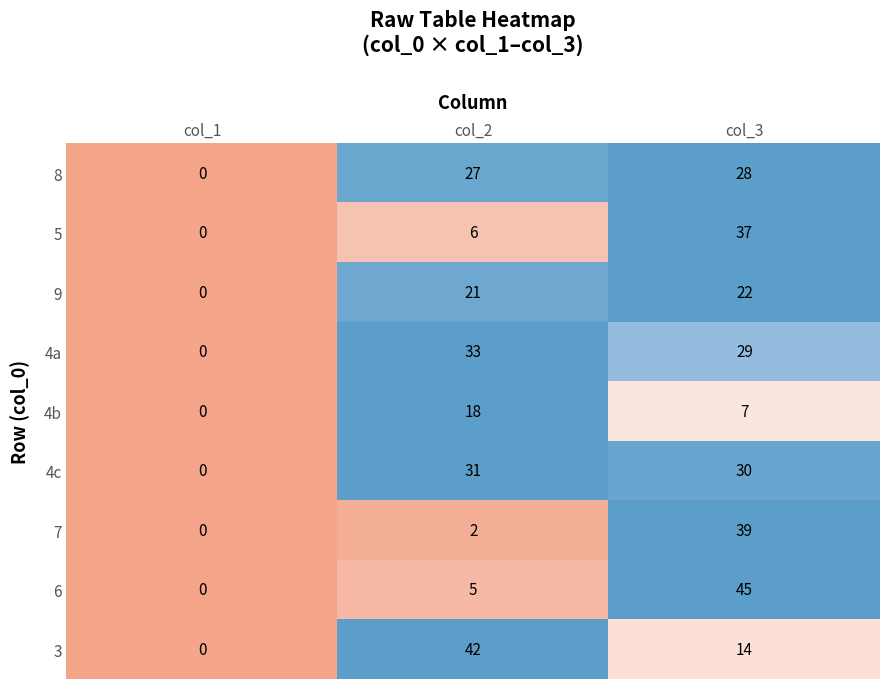

Reading left to right, transcribe all the data shown in this chart.

8: col_1=0	col_2=27	col_3=28
5: col_1=0	col_2=6	col_3=37
9: col_1=0	col_2=21	col_3=22
4a: col_1=0	col_2=33	col_3=29
4b: col_1=0	col_2=18	col_3=7
4c: col_1=0	col_2=31	col_3=30
7: col_1=0	col_2=2	col_3=39
6: col_1=0	col_2=5	col_3=45
3: col_1=0	col_2=42	col_3=14